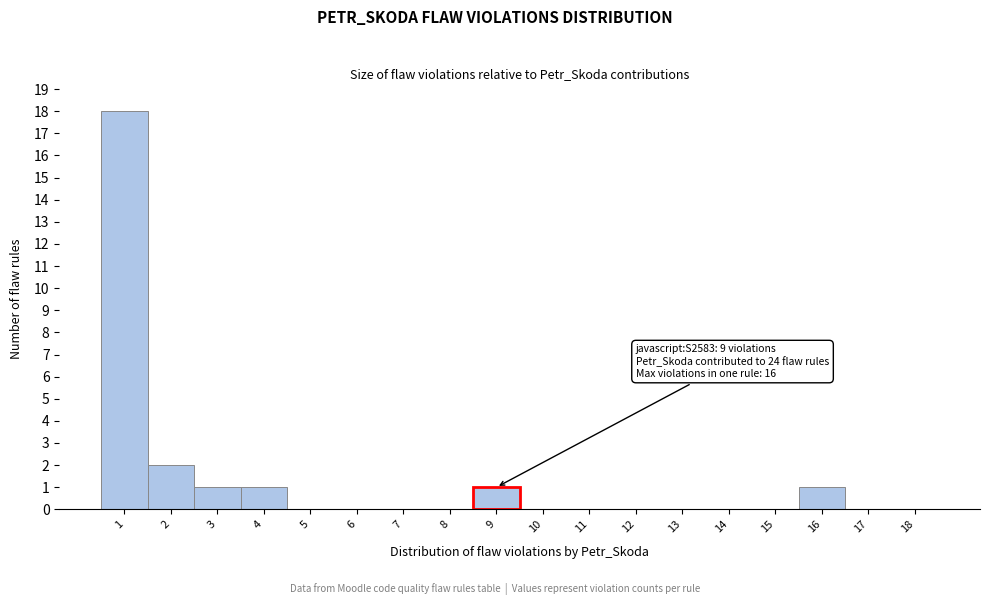

Which range on the x-axis has the tallest bar?

0.5 to 1.5